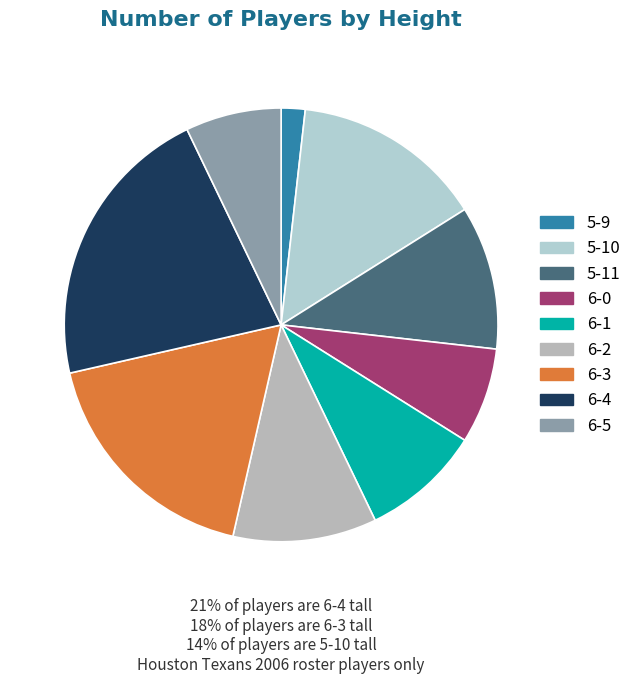

How many slices are in this pie chart?

9